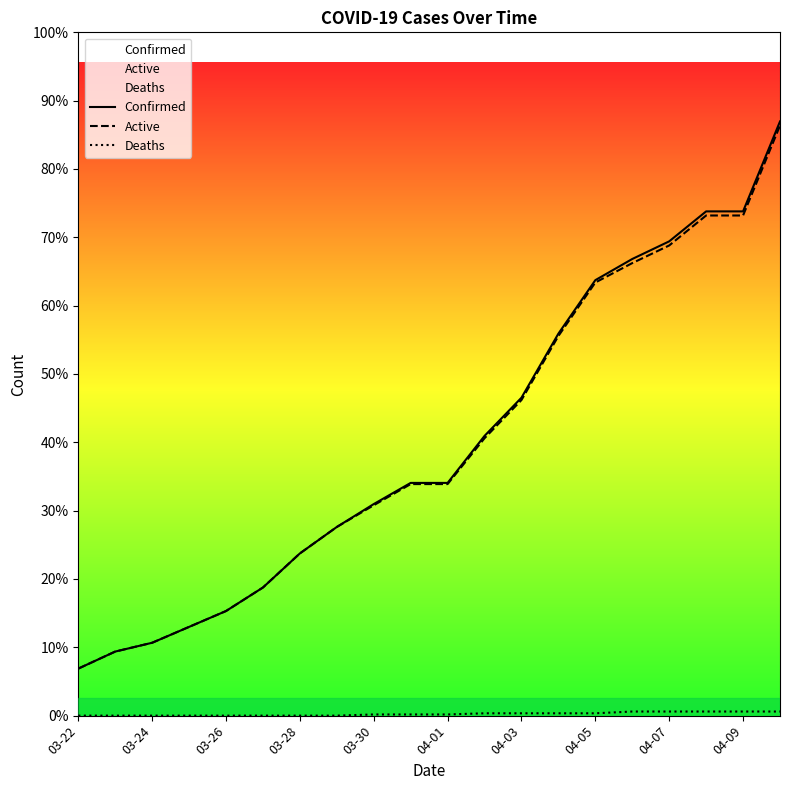

True or false: Deaths and Confirmed intersect in this chart.

False